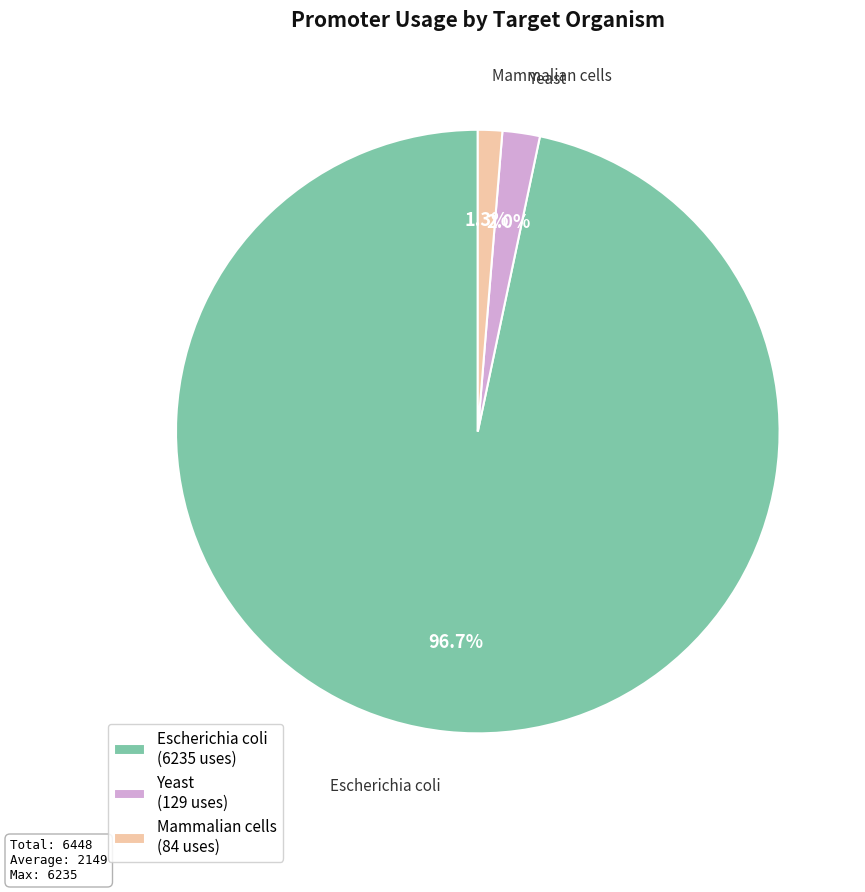

To the nearest percent, what percentage of the pie is Yeast?

2%